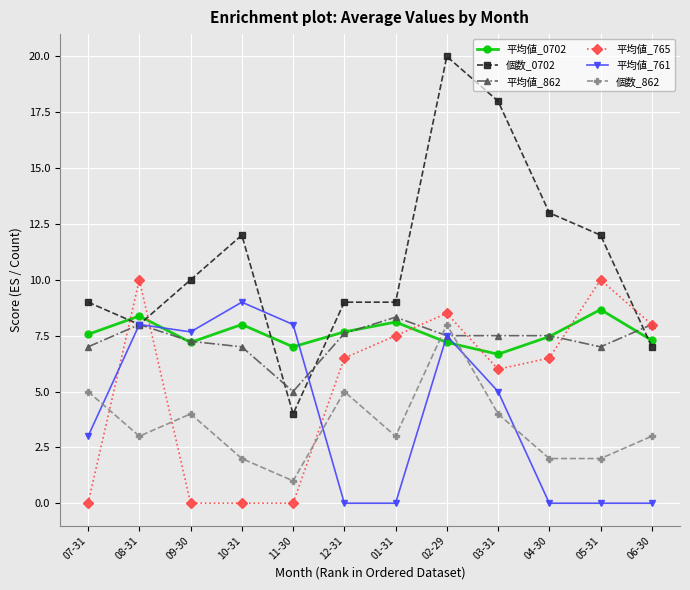

How many interior local valleys does the 平均値_0702 series have?

3